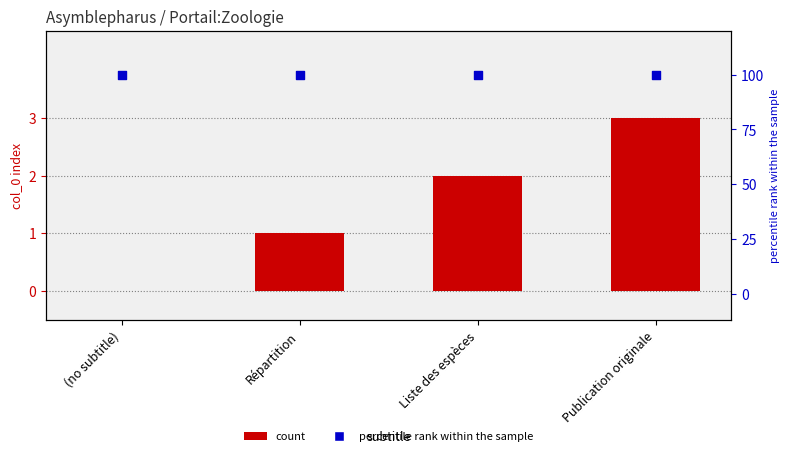

Is the value of percentile rank at Liste des espèces greater than the value of col_0 at Répartition?

Yes